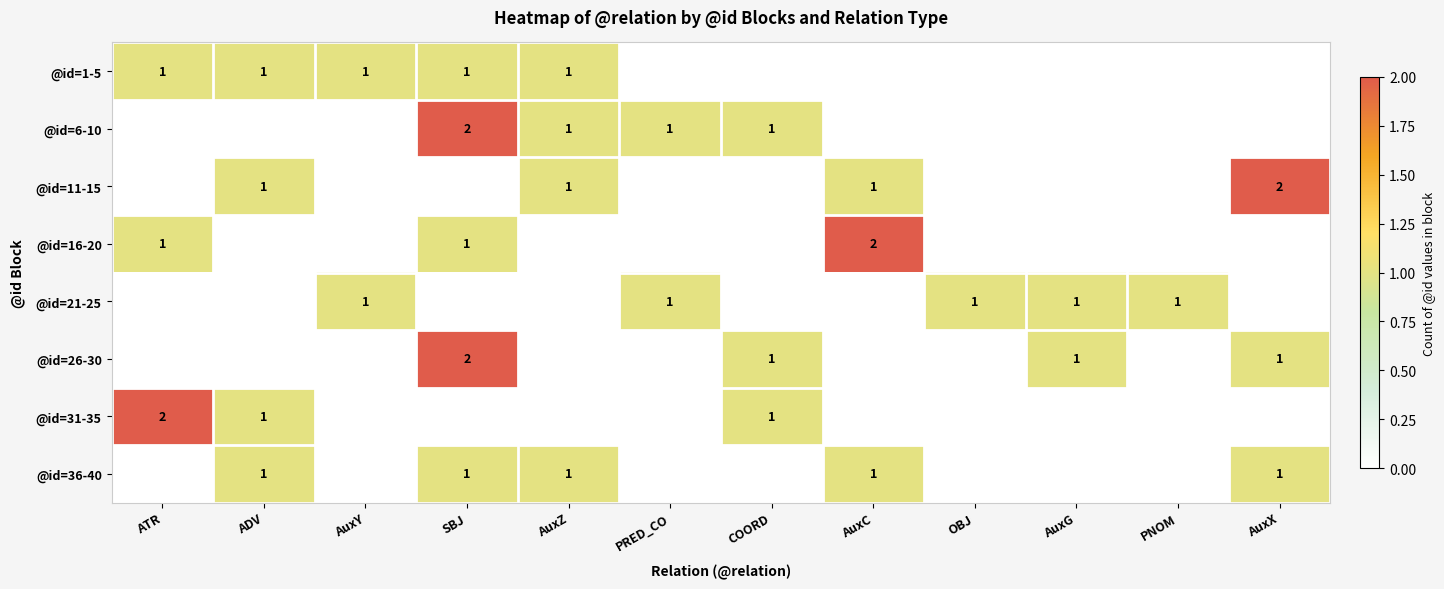

Is it true that @id=16-20 equals 2 at AuxC?

True